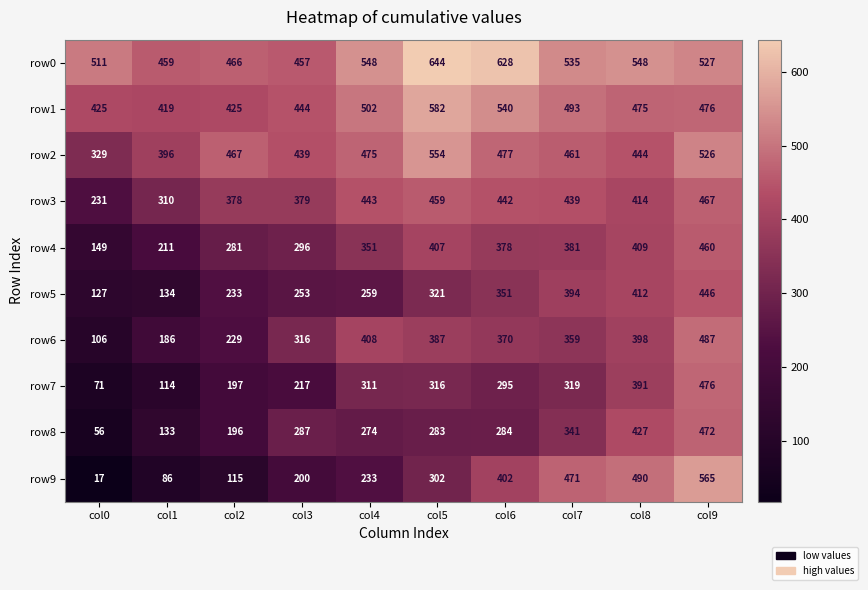

At which category is the sum across all series the highest?

col9